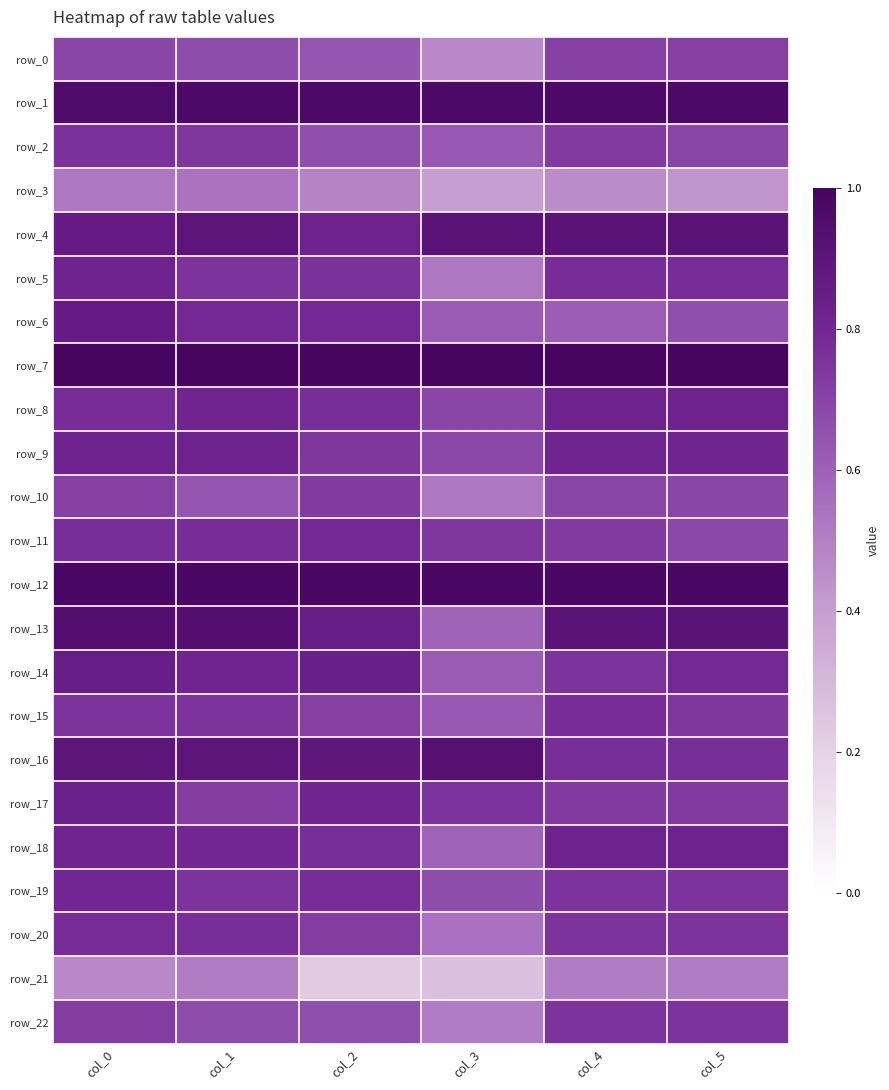

What is the difference between the highest and lowest values at col_3?

0.7